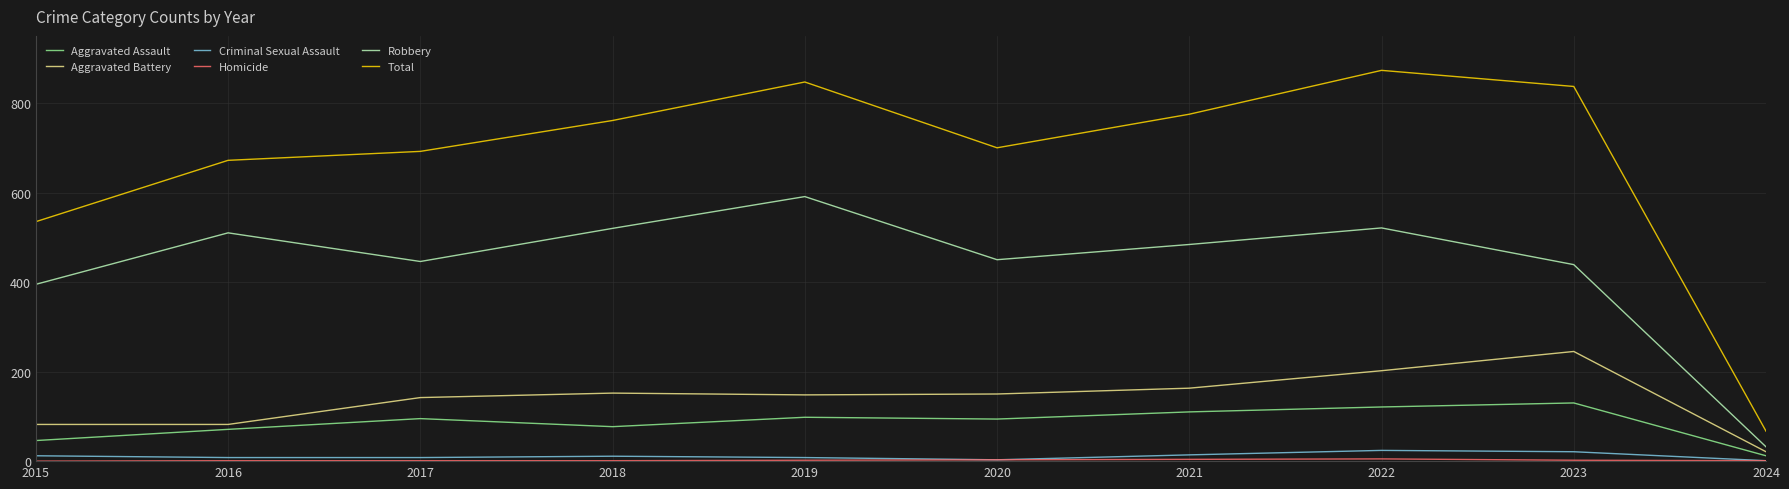

The Aggravated Battery series shows 113 at 2016. True or false?

False